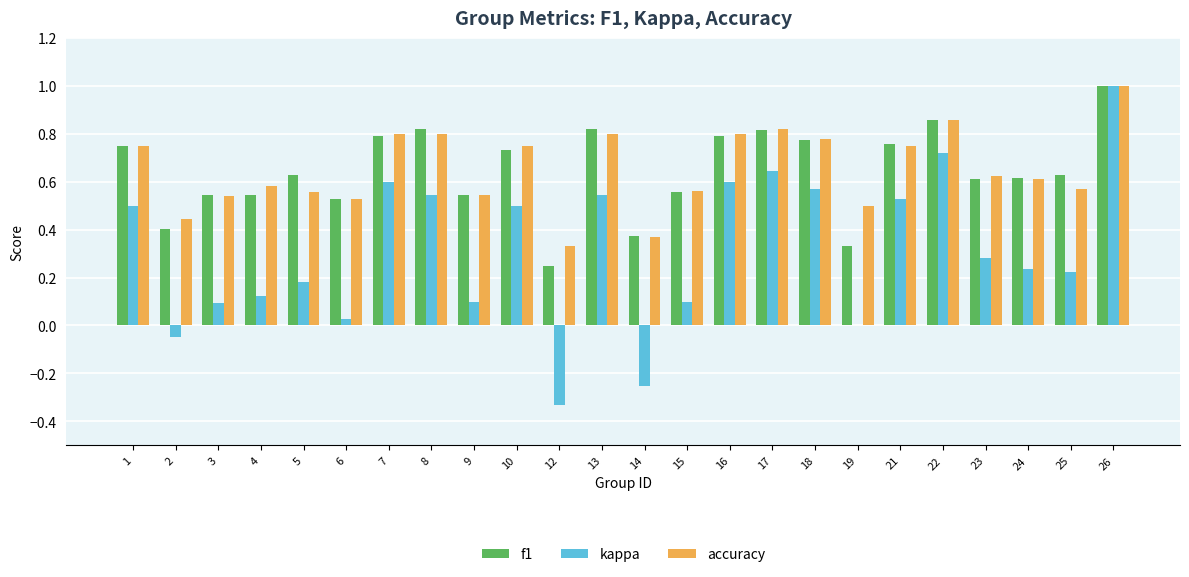

What is the sum of the kappa values at 18 and 7?

1.2